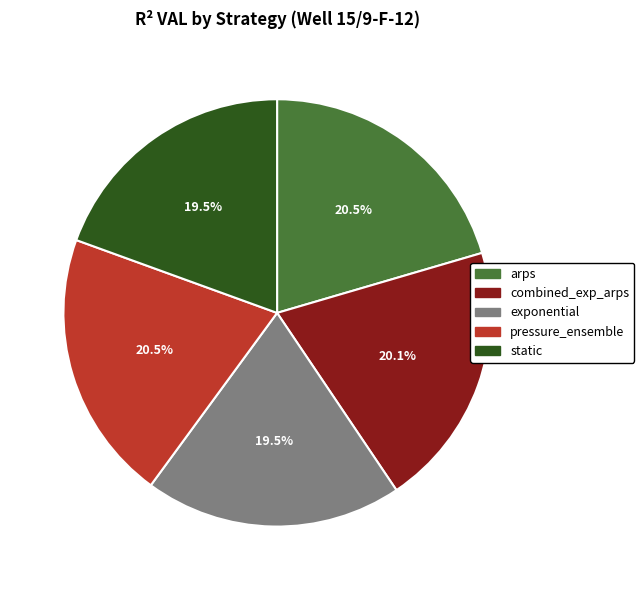

What percentage do exponential and combined_exp_arps together represent?

39.6%